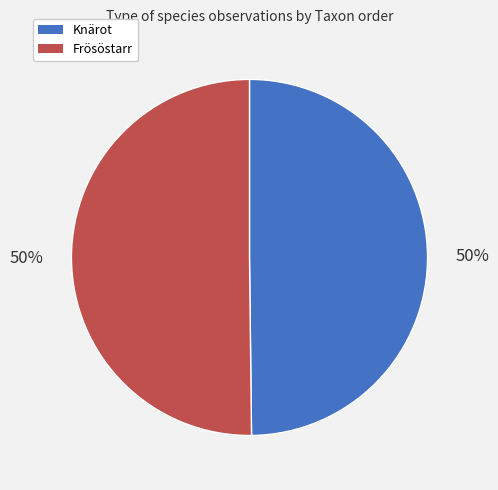

Combined, do Knärot and Frösöstarr account for over 50%?

Yes